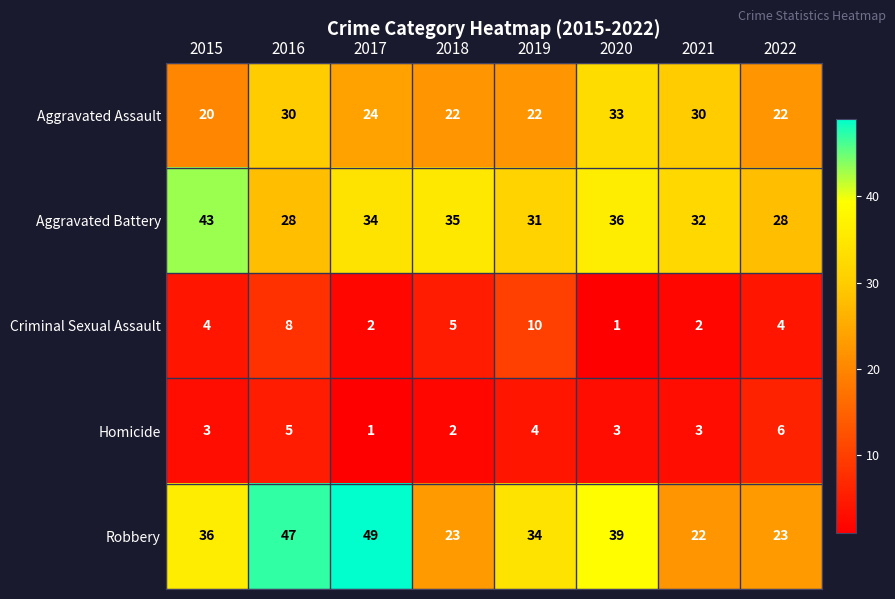

Which series has the largest total across all categories?

Robbery